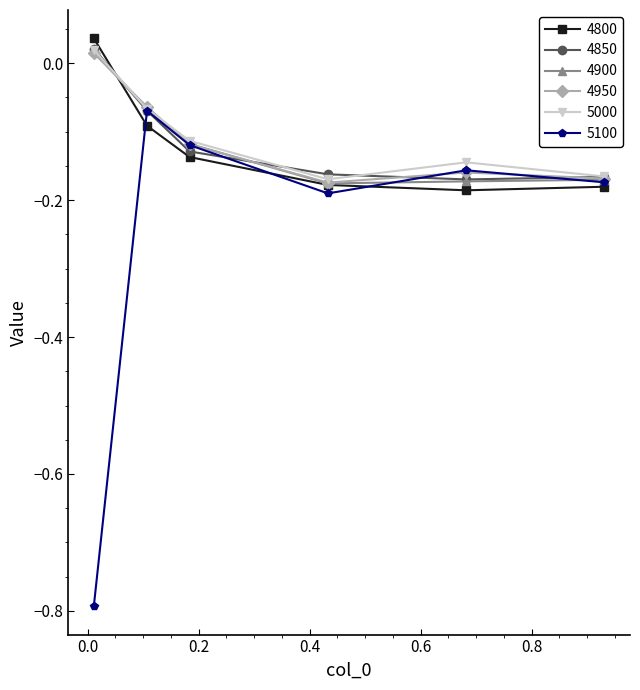

What is the difference between the maximum and second lowest values in the 5000 series?

0.2